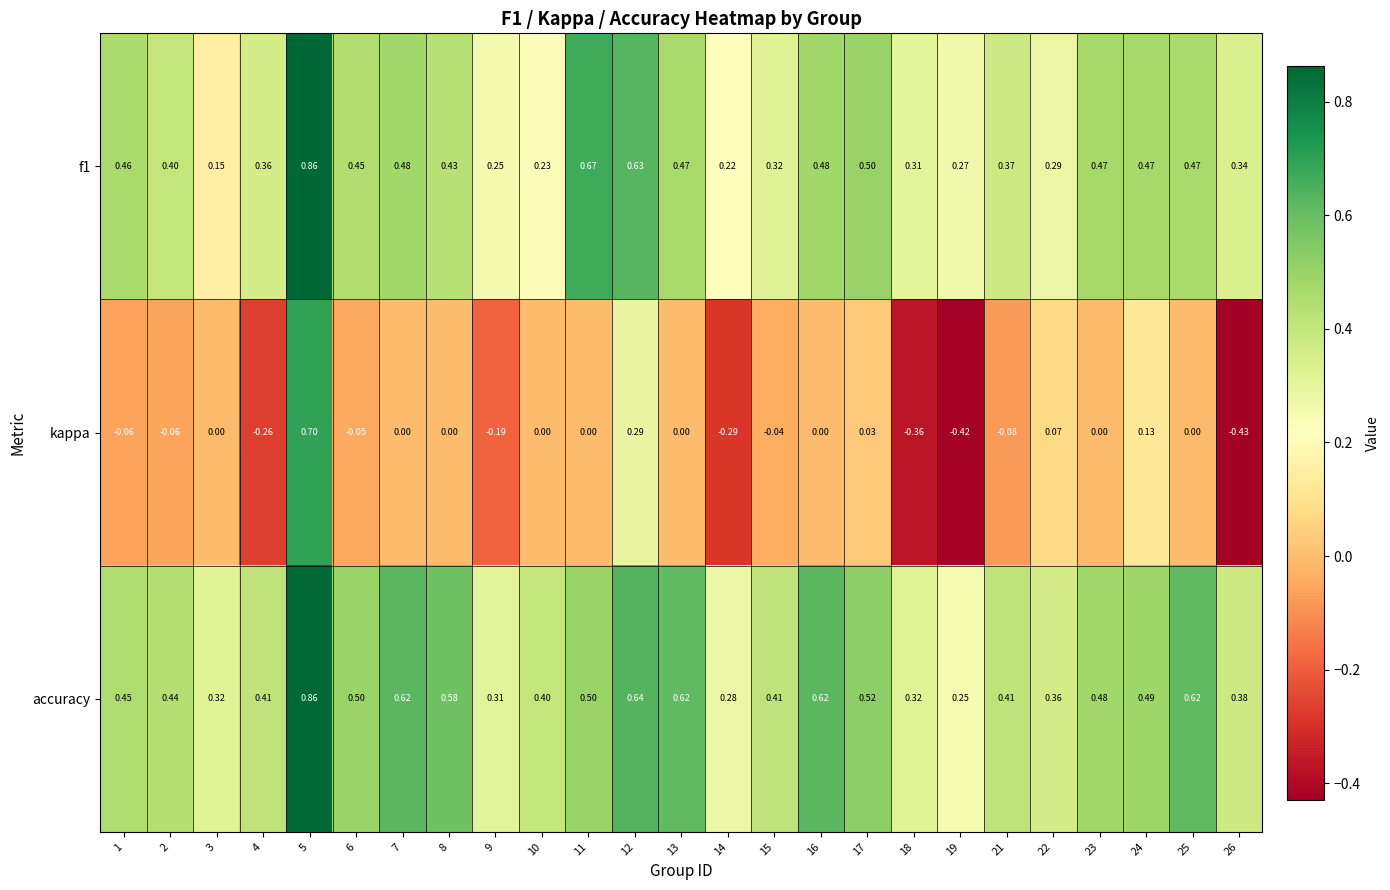

Between 10 and 15, which series saw the biggest shift?

f1